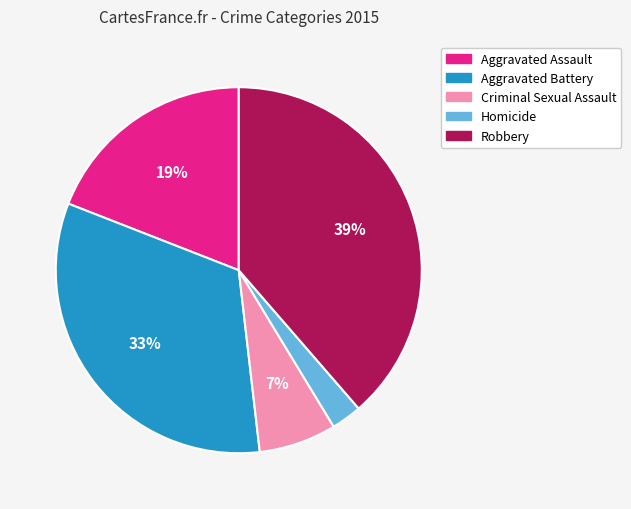

Approximately how many times larger is the value at Homicide compared to Aggravated Battery?

0.1